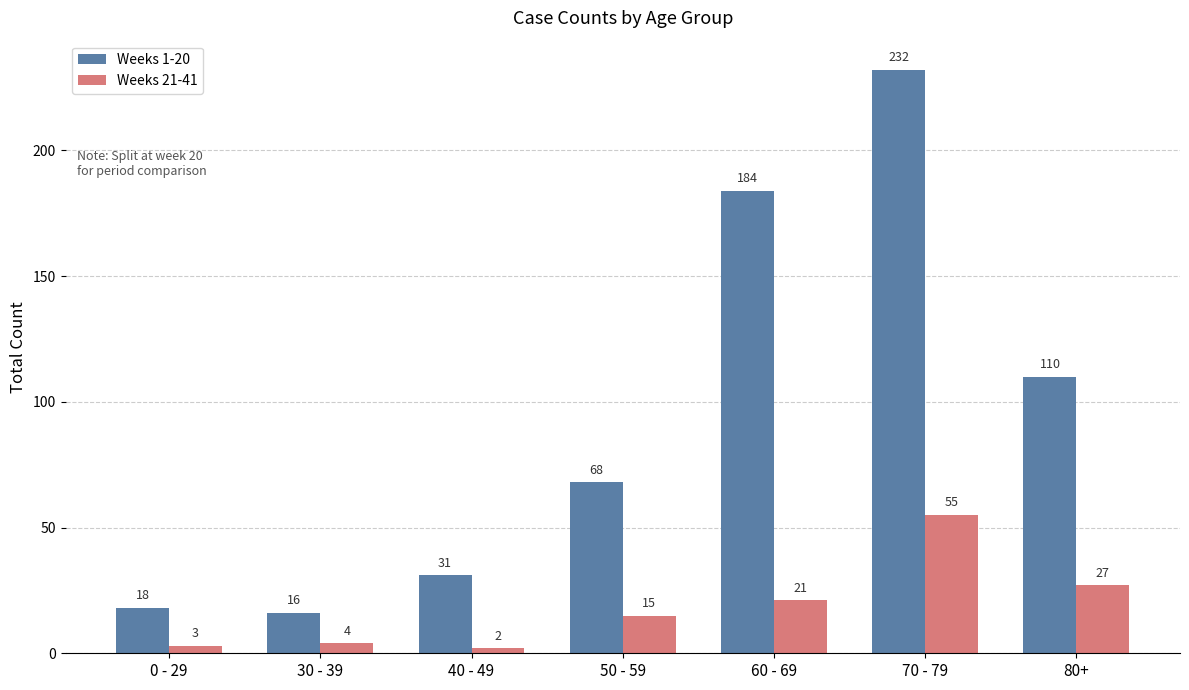

What is the label of the 1st bar from the left?

0 - 29